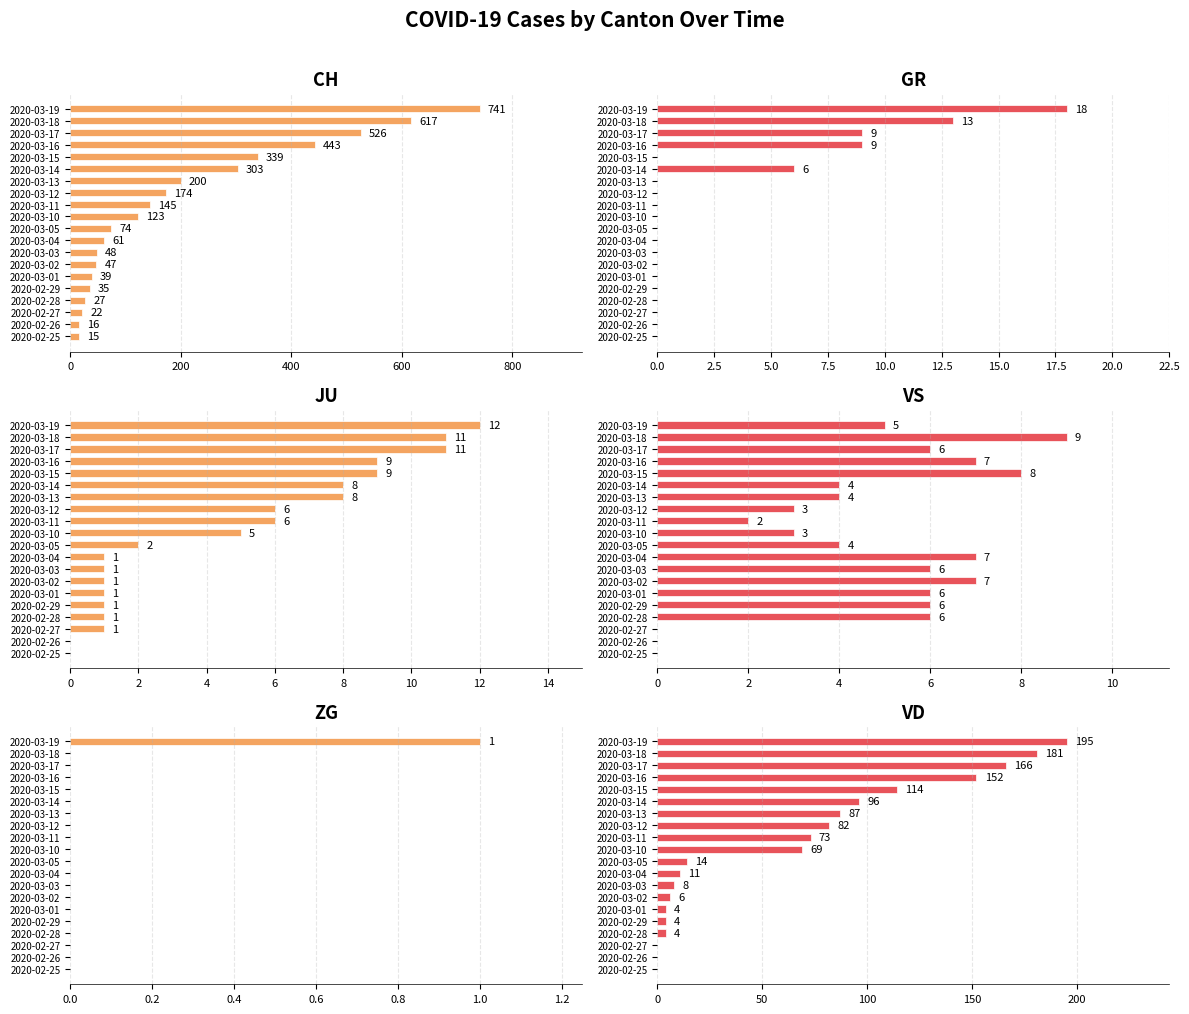

Which series has the largest total across all categories?

CH